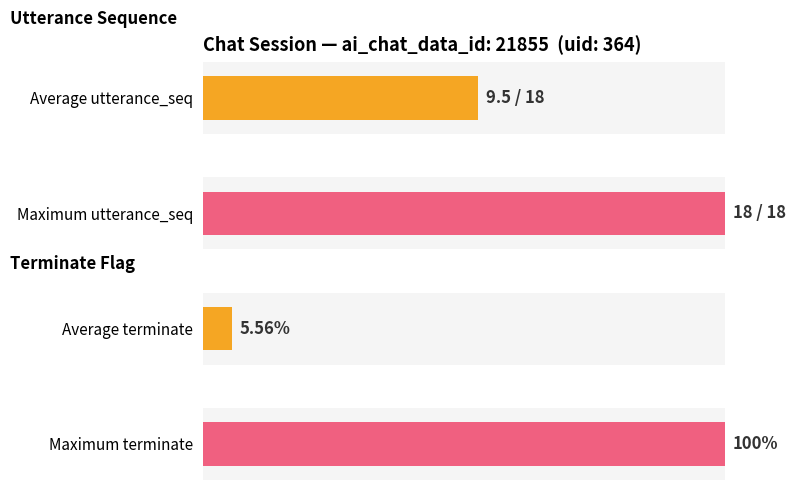

Is it true that terminate equals 0 at 13?

False